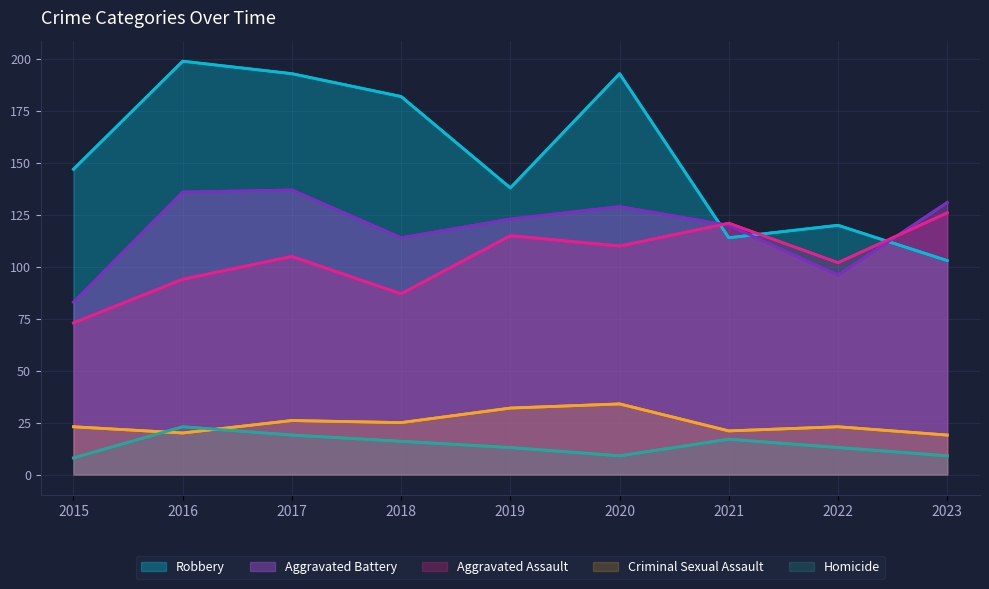

Reading left to right, list all the values displayed in this chart.

Aggravated Assault: 73	94	105	87	115	110	121	102	126
Aggravated Battery: 83	136	137	114	123	129	120	96	131
Criminal Sexual Assault: 23	20	26	25	32	34	21	23	19
Homicide: 8	23	19	16	13	9	17	13	9
Robbery: 147	199	193	182	138	193	114	120	103